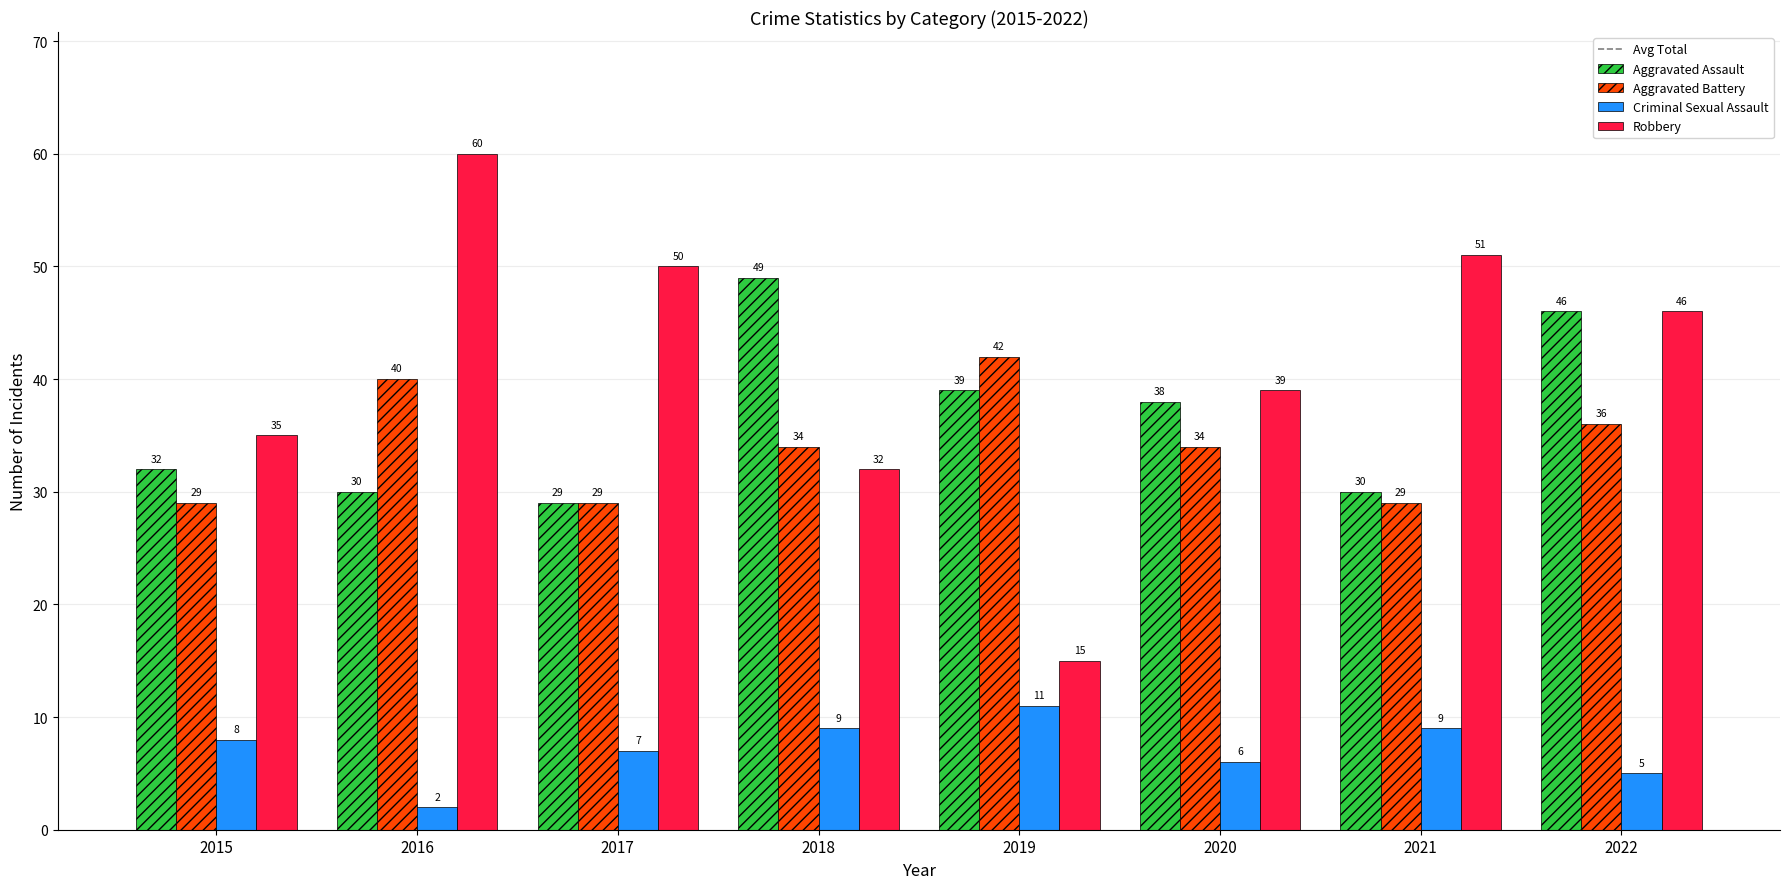

At which label does Aggravated Battery reach its peak?

2019